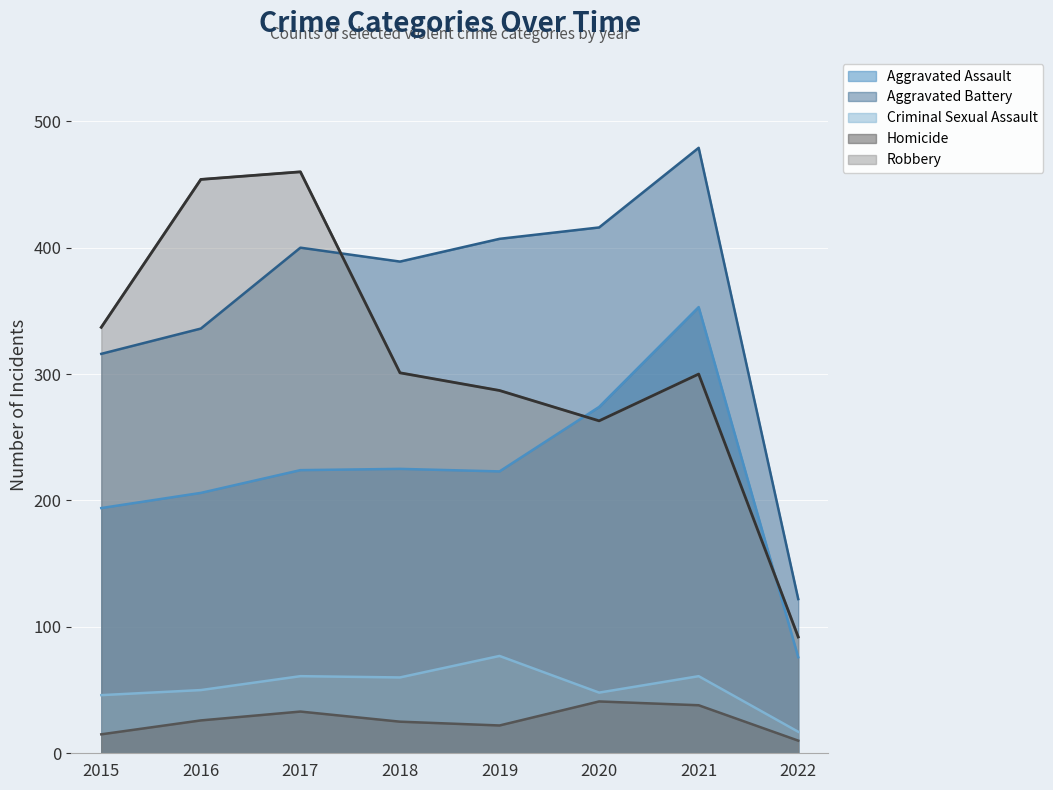

Which category has the highest value in the Aggravated Battery series?

2021